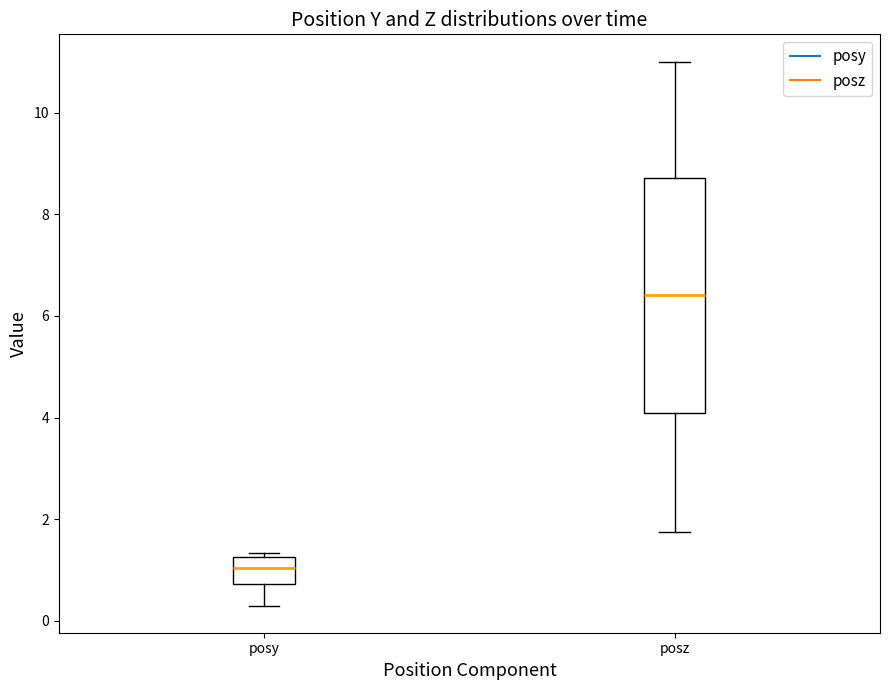

Where is the lower edge of the box for posz on the y-axis? The values are not printed on the chart, so give them approximately, as read against the axis.

4.0